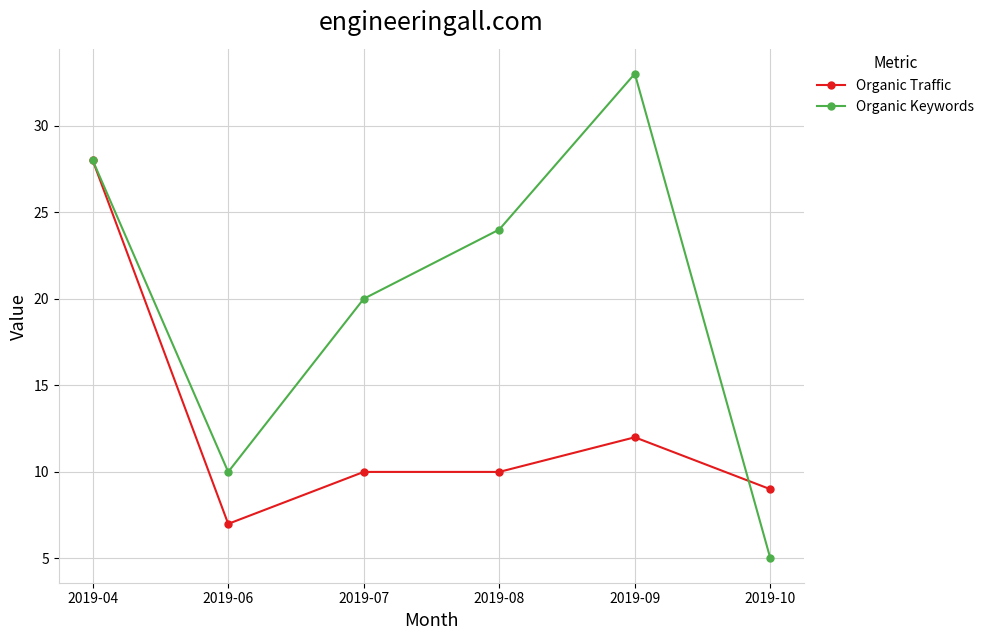

What are all the series names shown in the legend?

Organic Traffic, Organic Keywords